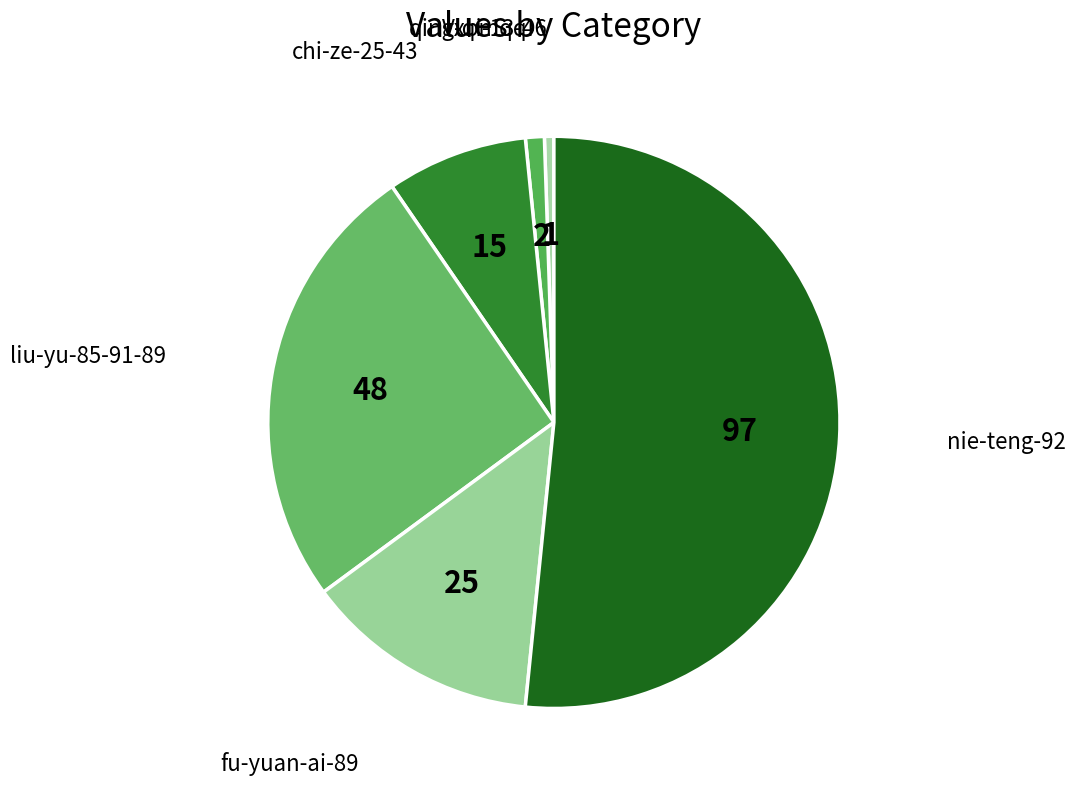

Count the number of slices in the pie.

6